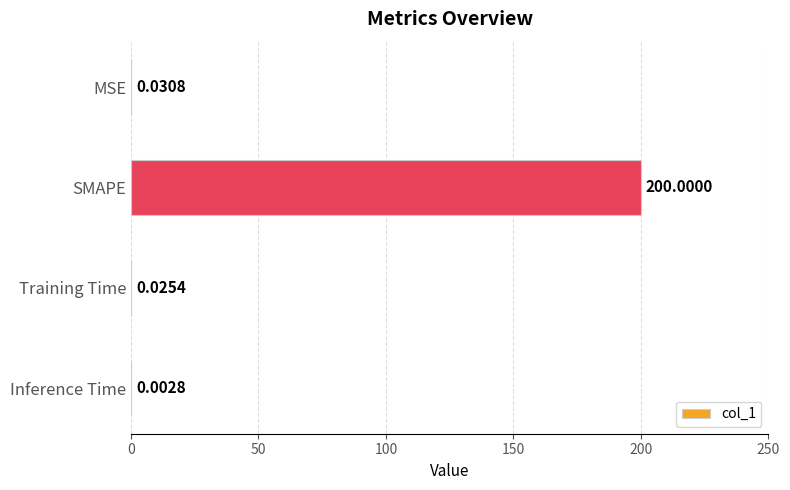

Are the bars grouped side by side (vs. stacked)?

No